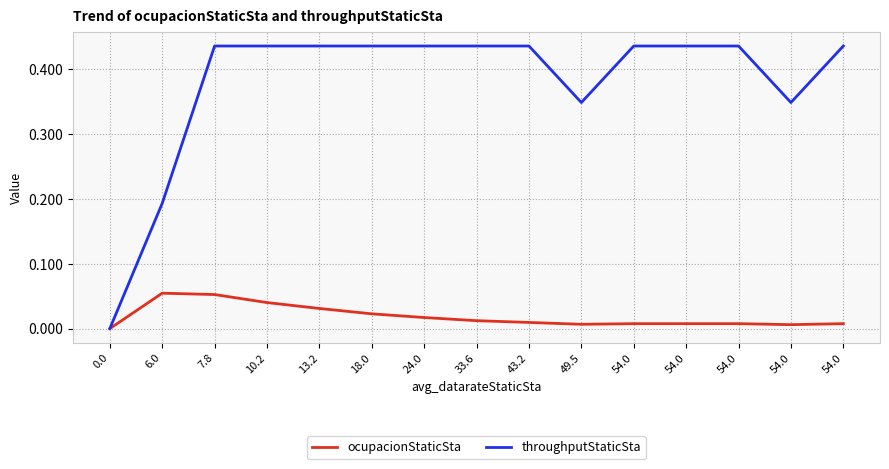

What is the total value across all series at 54.0?

0.4